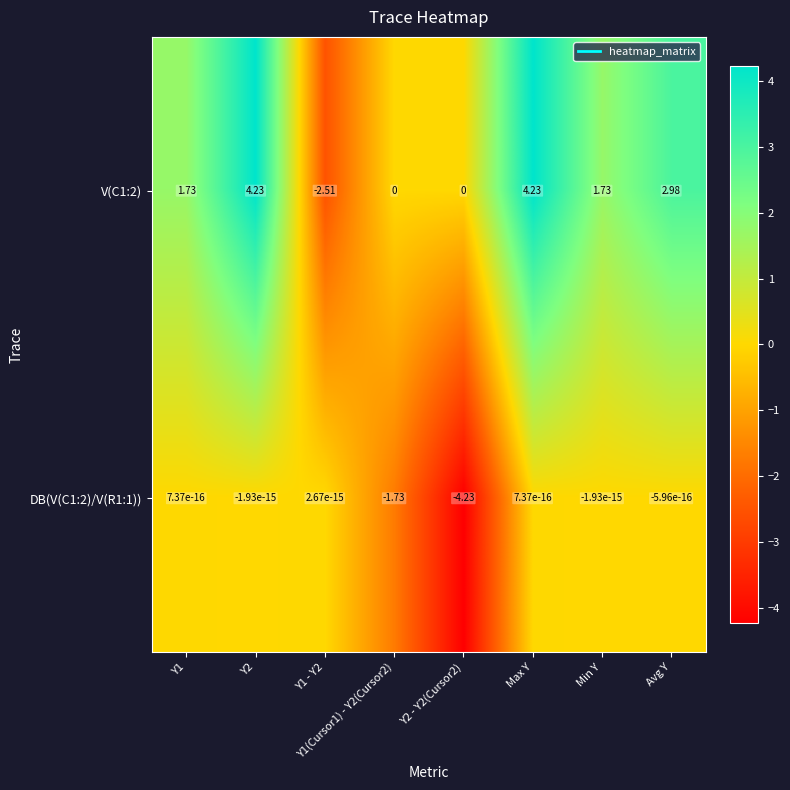

Which series changed the most between Y1 and Y1 - Y2?

V(C1:2)